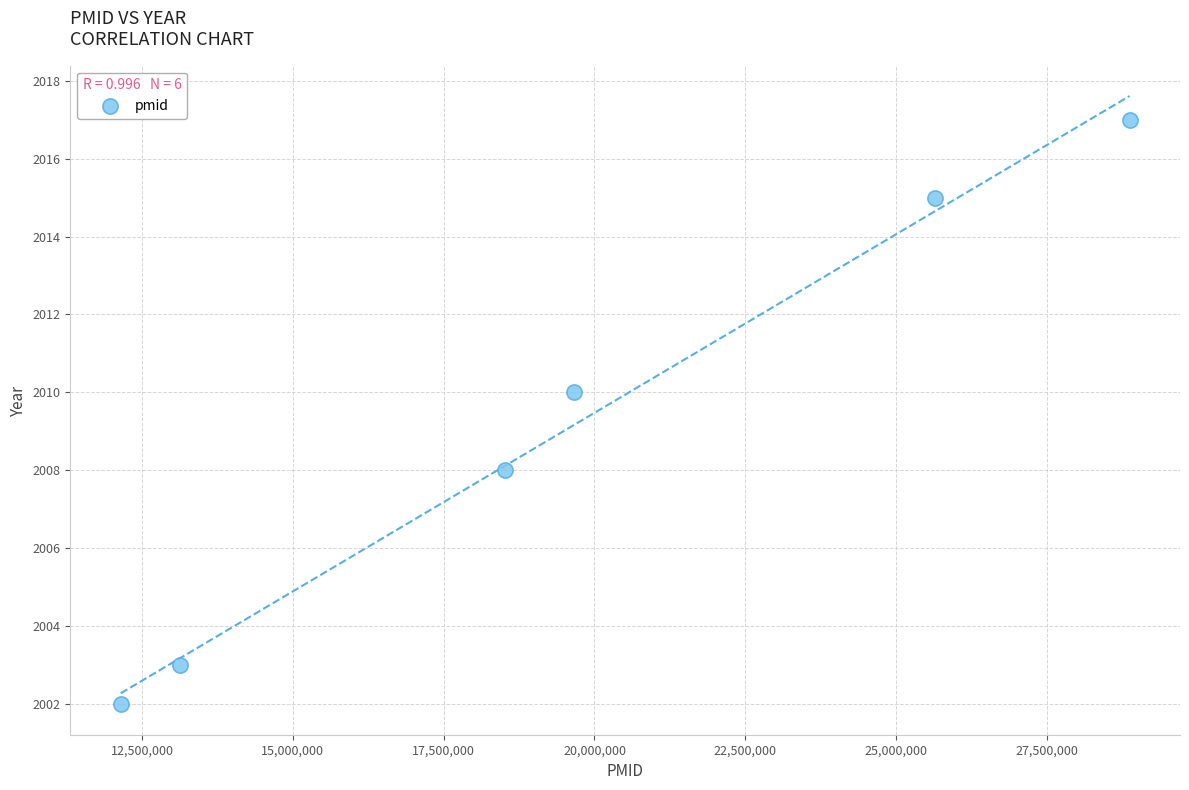

What is the range of Y values (max minus min)?

15